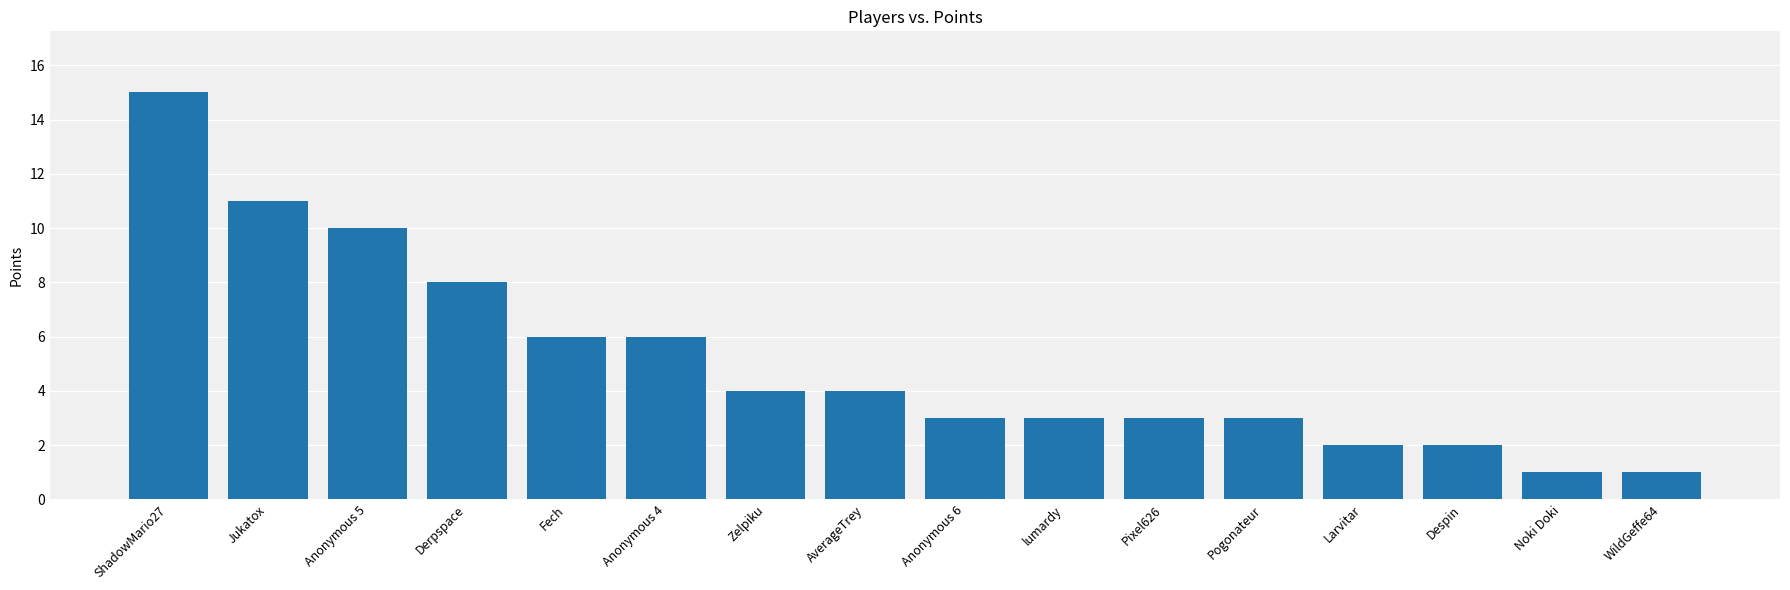

How many distinct data groups are displayed?

1